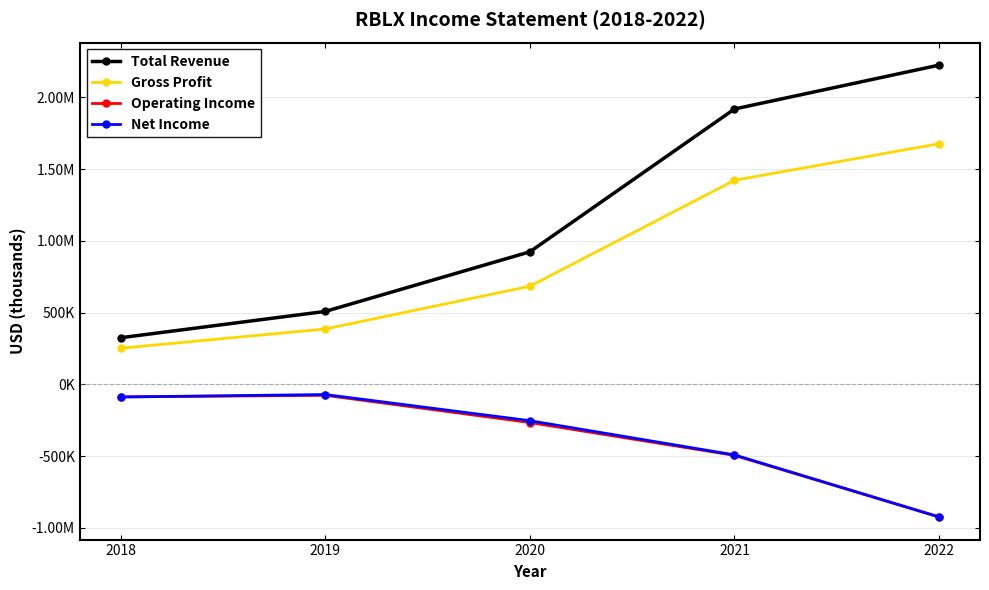

Which series has the widest spread of values?

Total Revenue